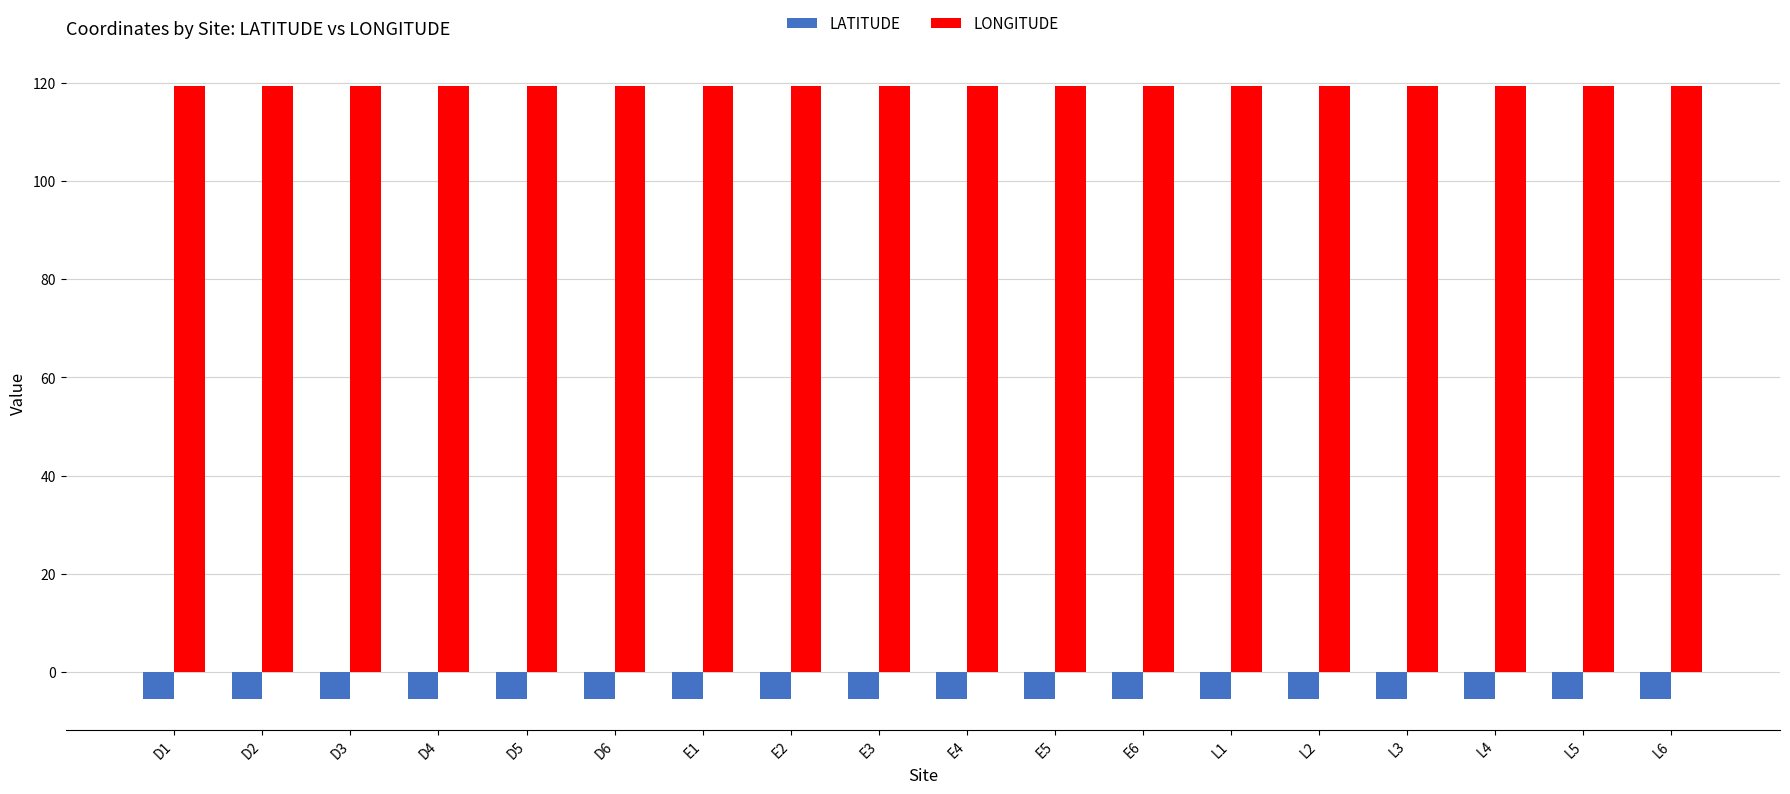

List the series in order of their peak value, highest first.

LONGITUDE, LATITUDE